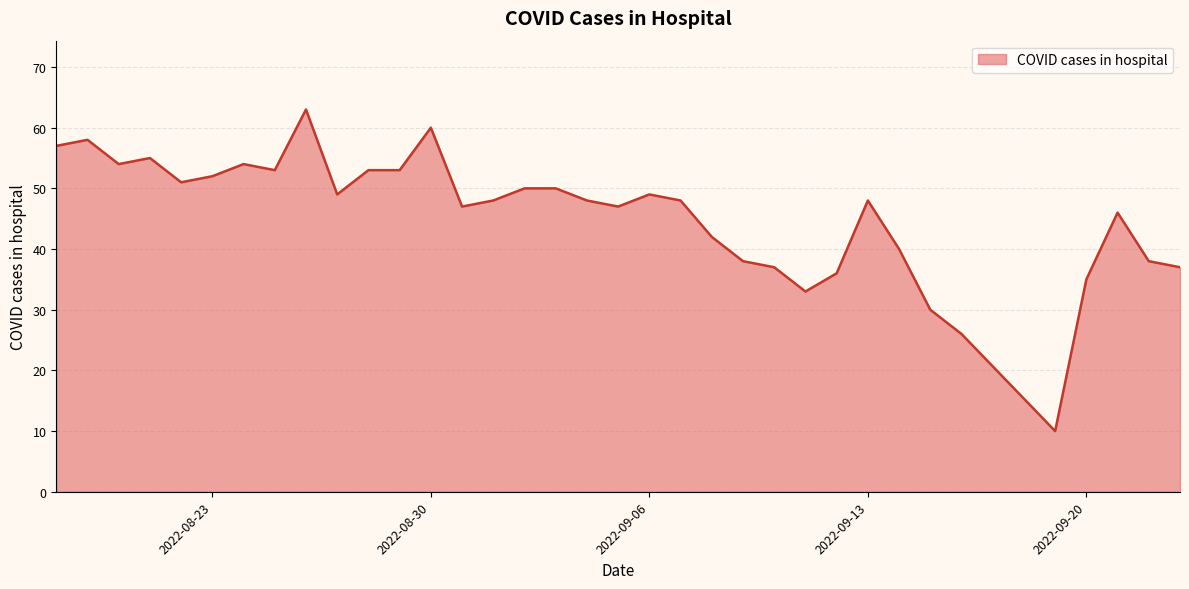

How many lines are shown in the chart?

1